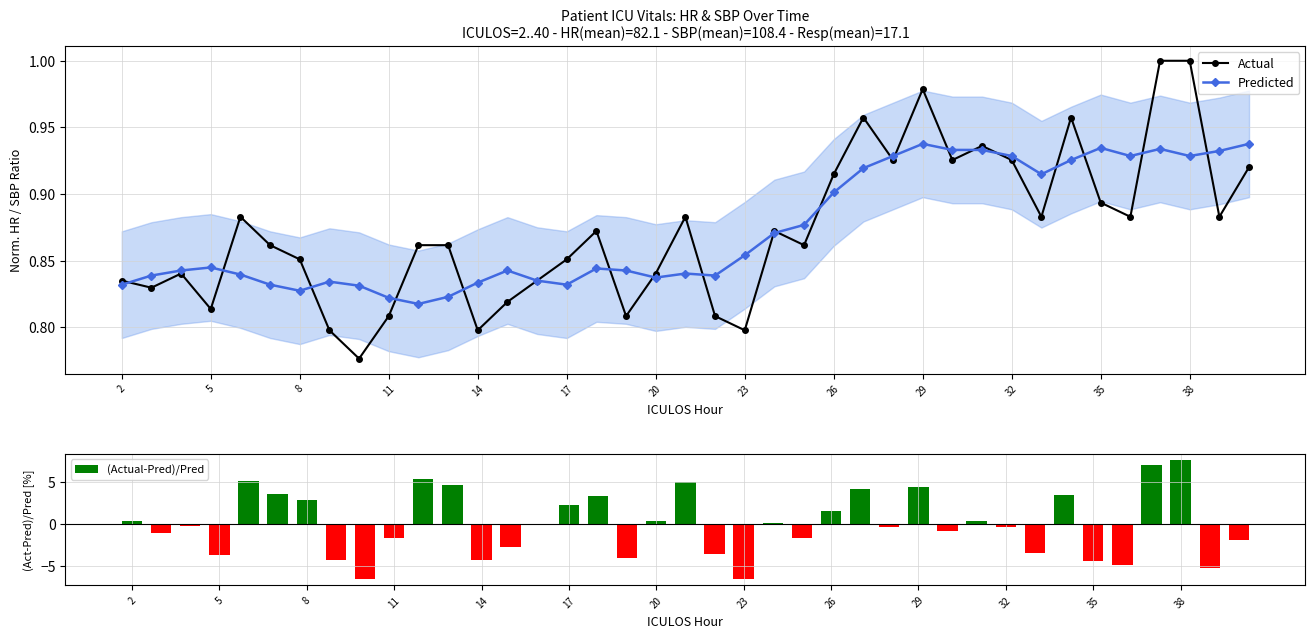

True or false: Predicted has more than 1 points higher than both neighbors.

True